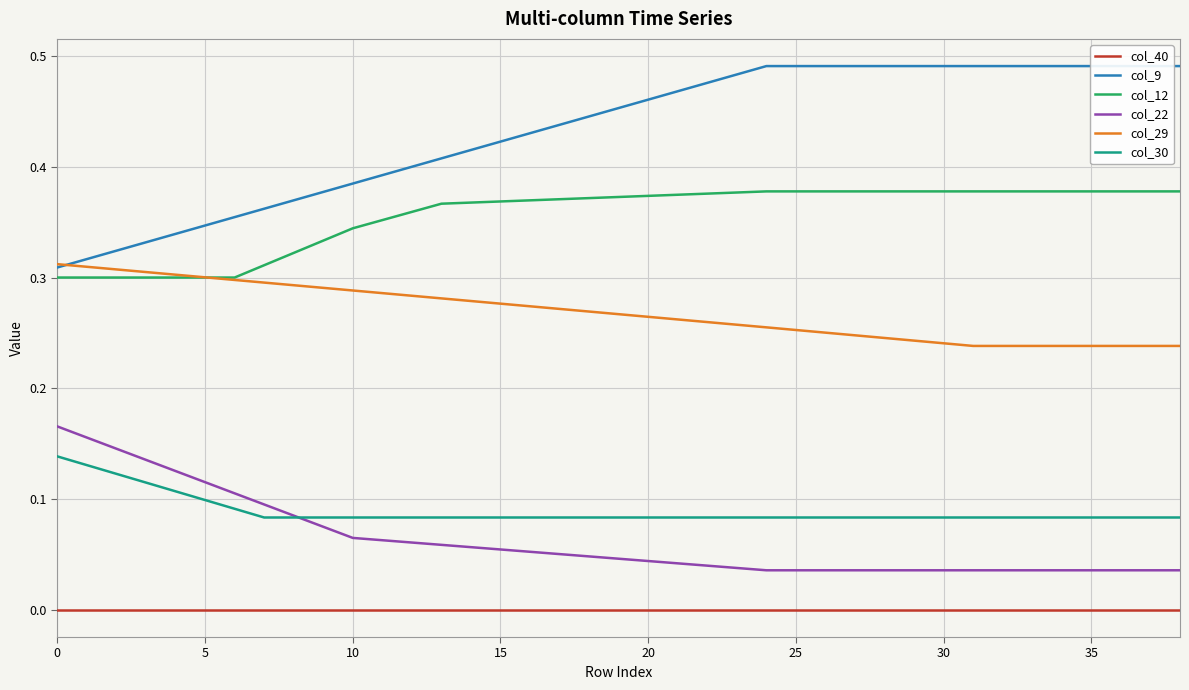

True or false: col_30 and col_9 cross at least once.

False